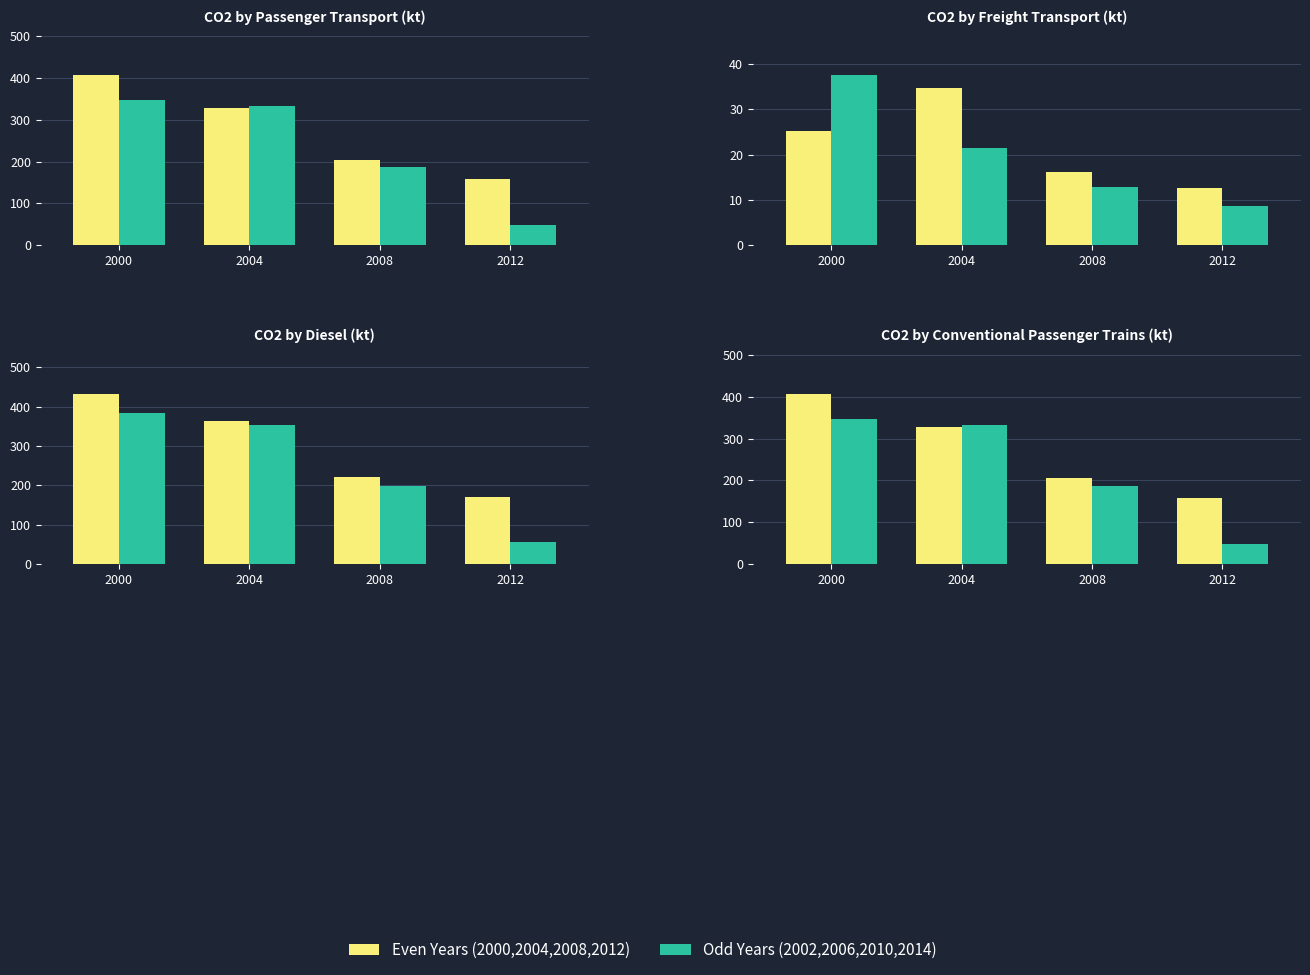

How many values in the Even Years series are below 328?

2